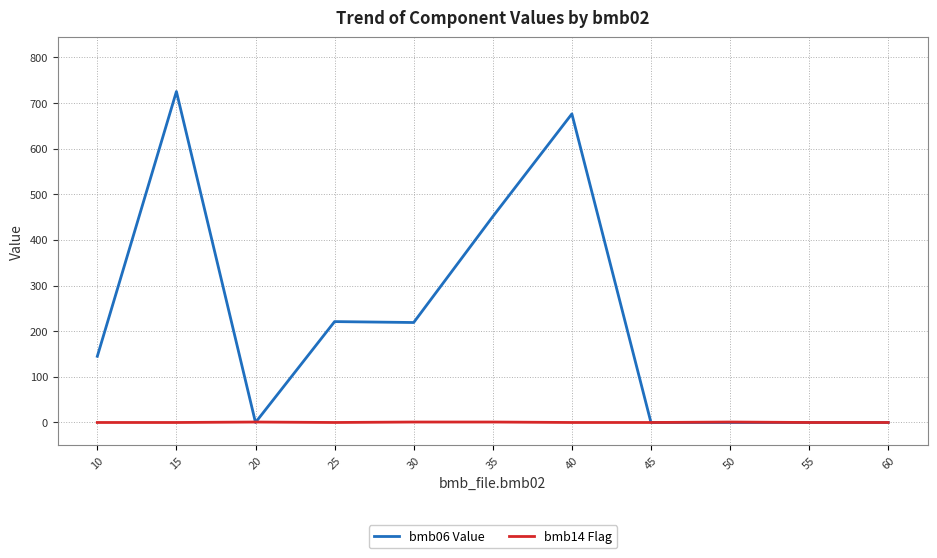

Is it true that bmb14 Flag equals 1 at 35?

True